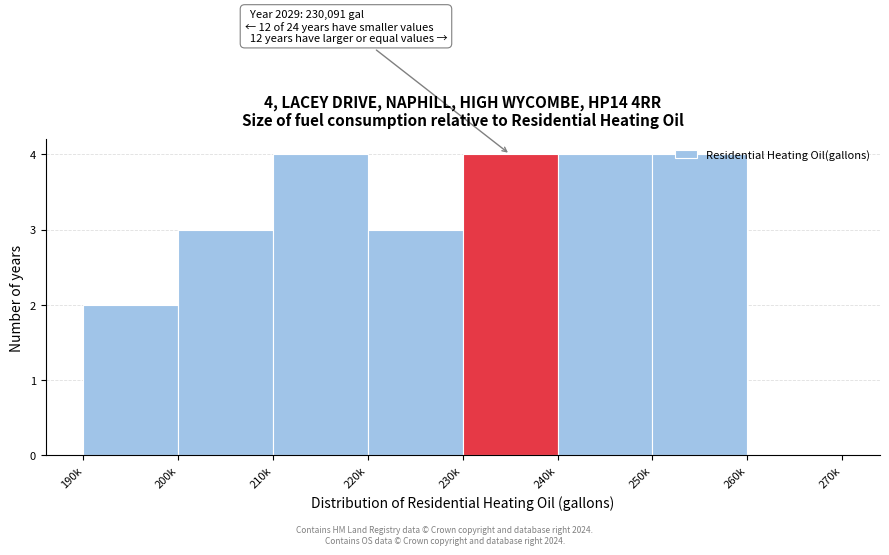

Between 250k and 190k, which is larger?

250k